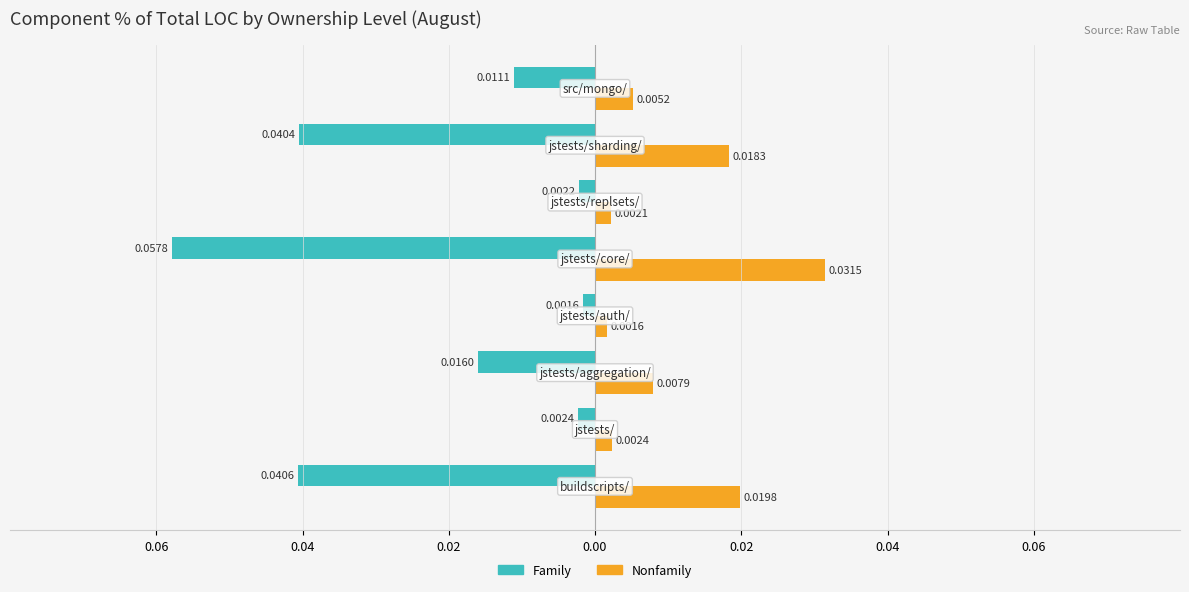

Rank the series by their average value, from lowest to highest.

Family, Nonfamily